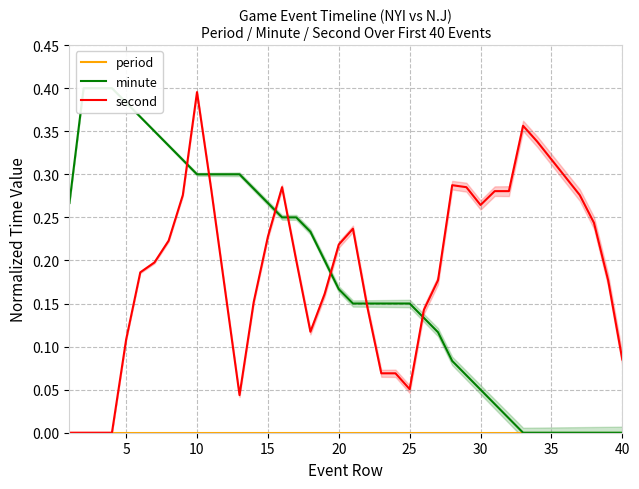

What is the value of the minute point at the 30th from the left?

0.1